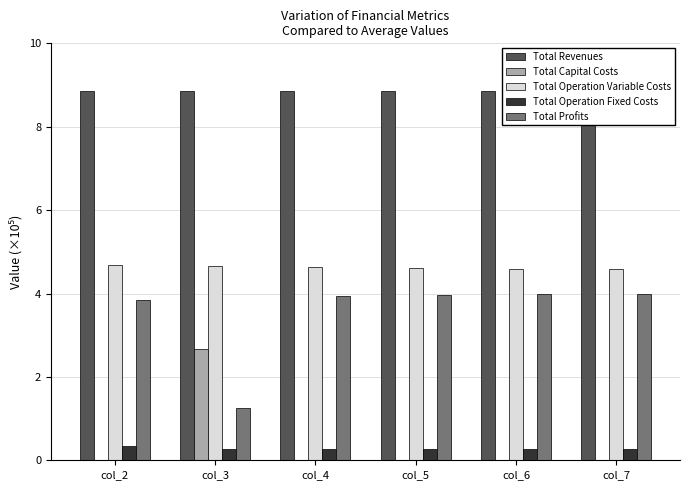

What is the maximum value for Total Profits?

4.0